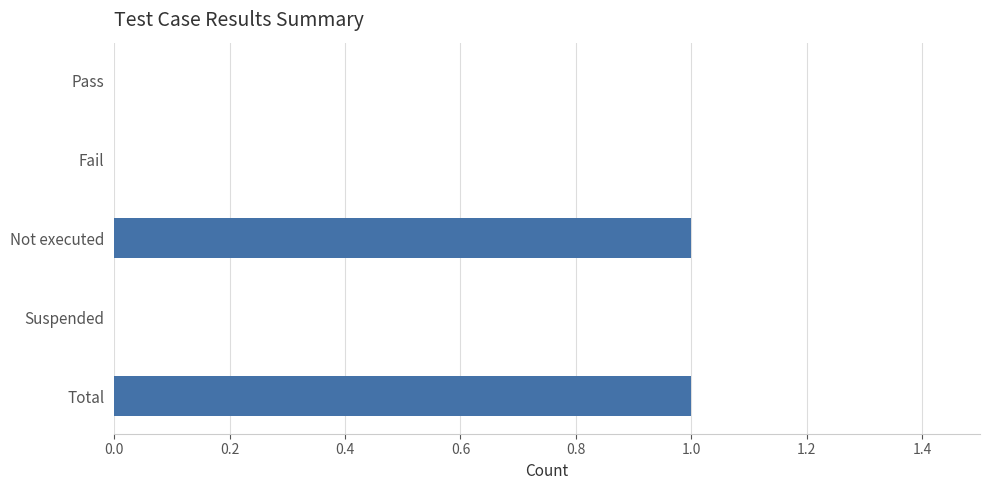

Reading bottom to top, list all the values displayed in this chart.

Total=1	Suspended=0	Not executed=1	Fail=0	Pass=0